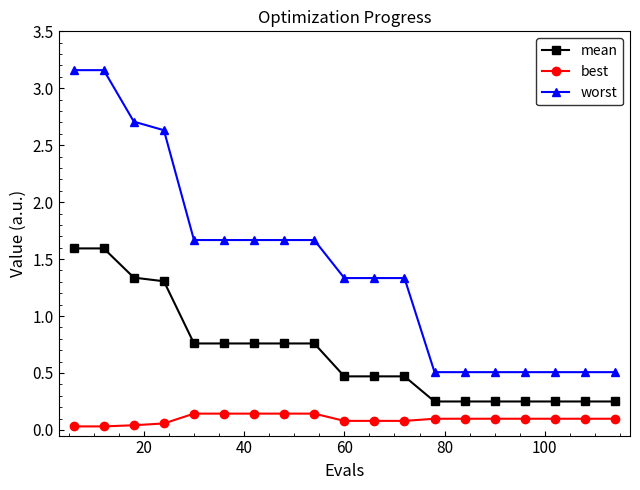

Which series has the largest total across all categories?

worst